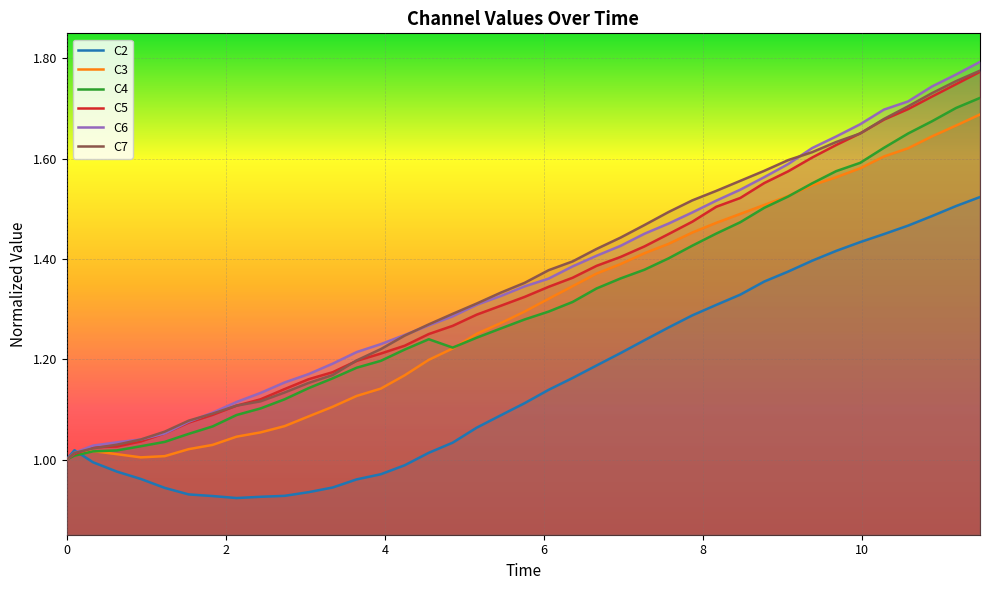

True or false: C5 has more than 2 points higher than both neighbors.

False